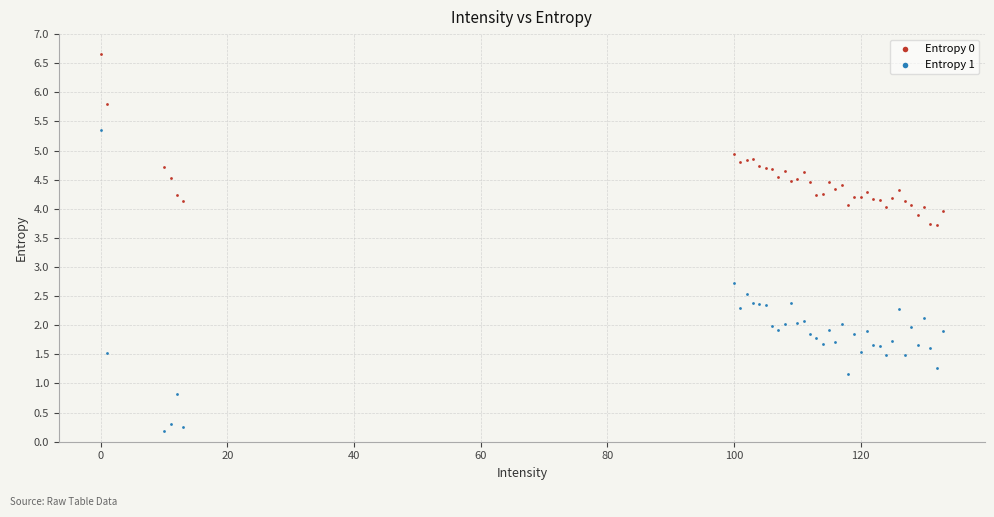

Across all series, what Y value is closest to 3?

2.7